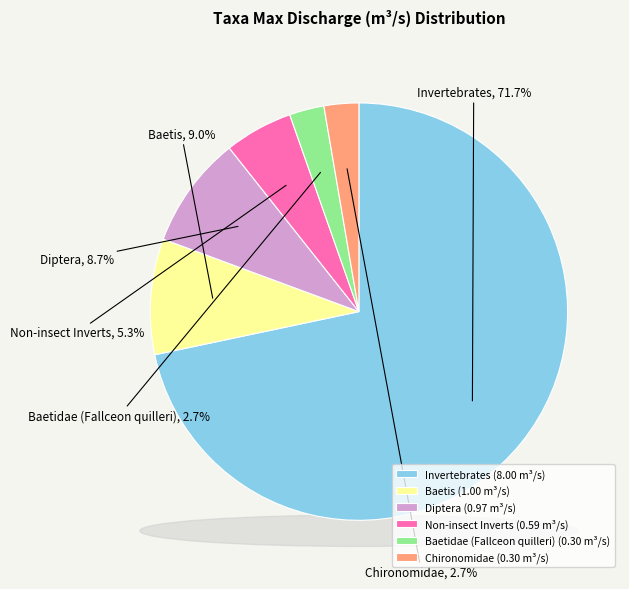

True or false: Invertebrates accounts for 72% of the total.

True